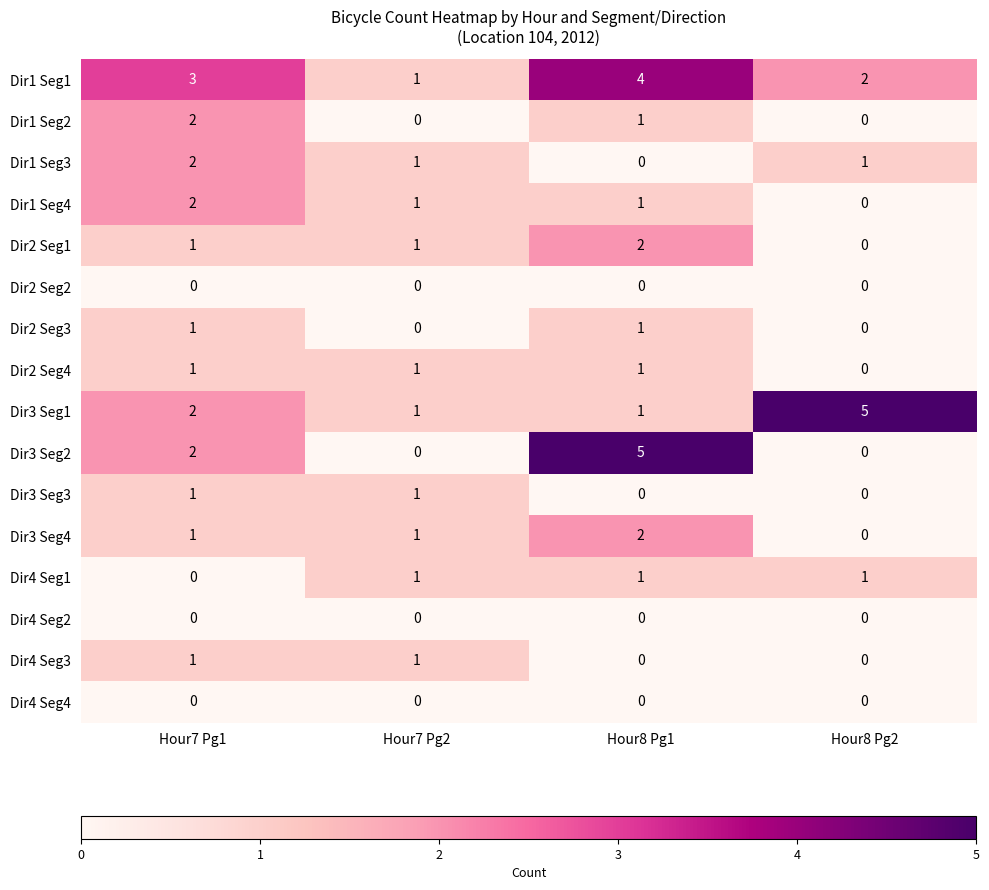

At which label does Dir2 Seg1 reach its minimum?

Hour8 Pg2